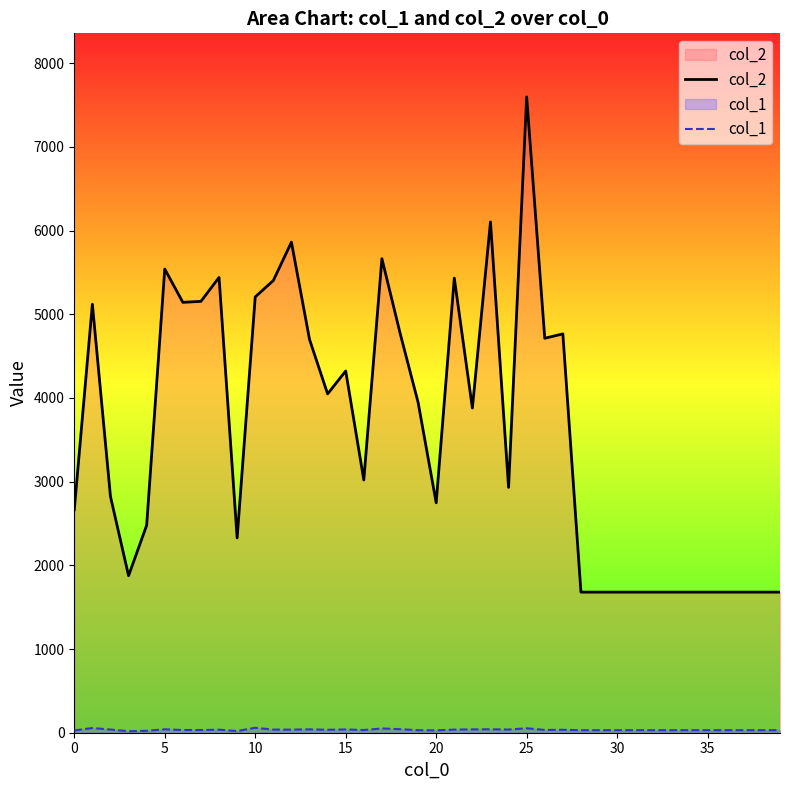

How many lines are shown in the chart?

2